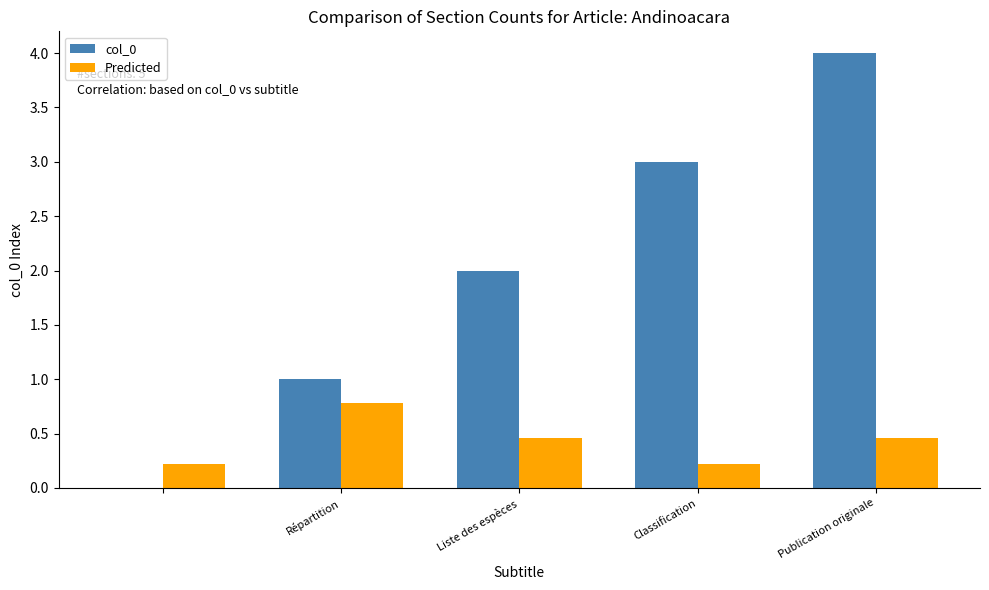

Which series has the largest total across all categories?

col_0